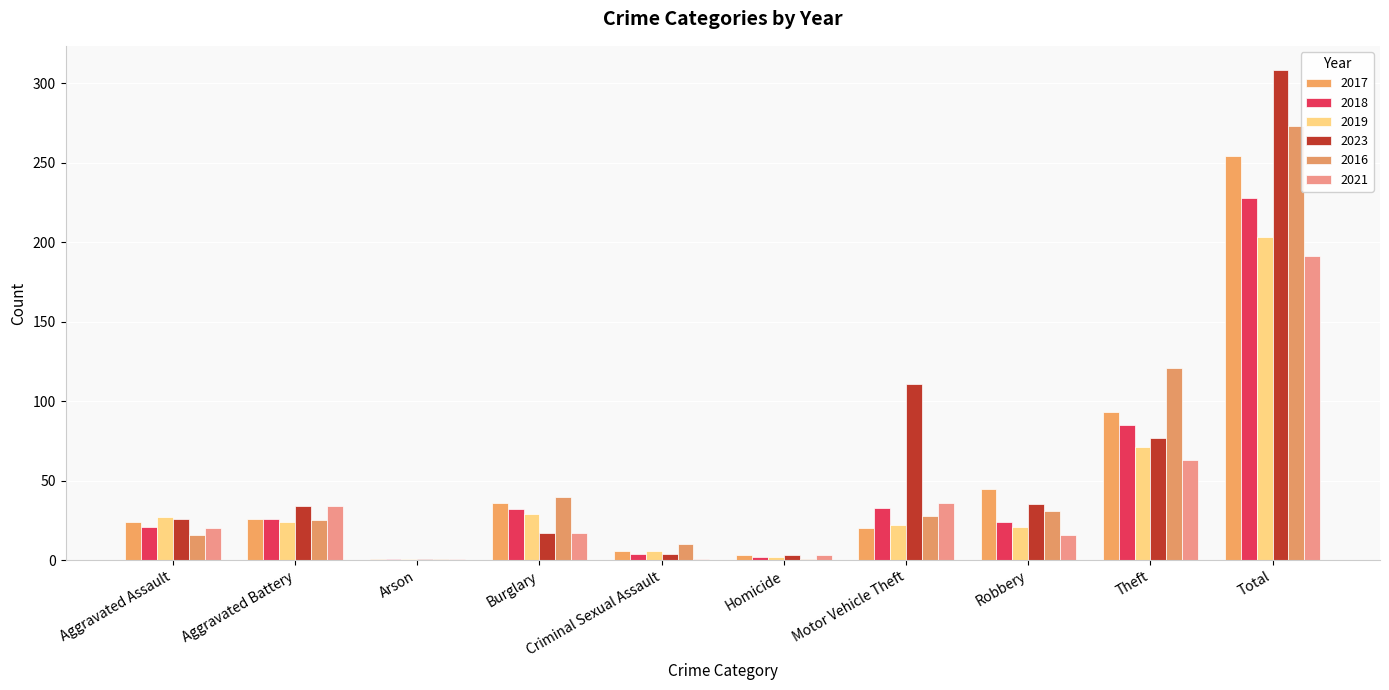

How many bars are there in each group?

6